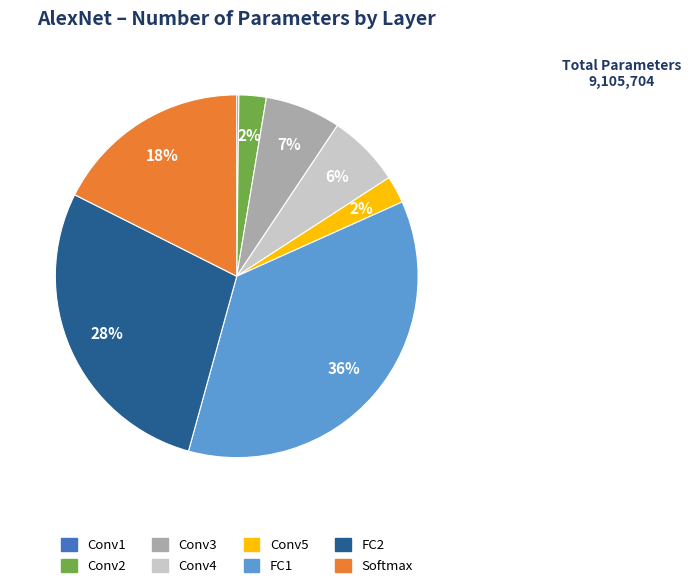

True or false: FC2 accounts for 28% of the total.

True